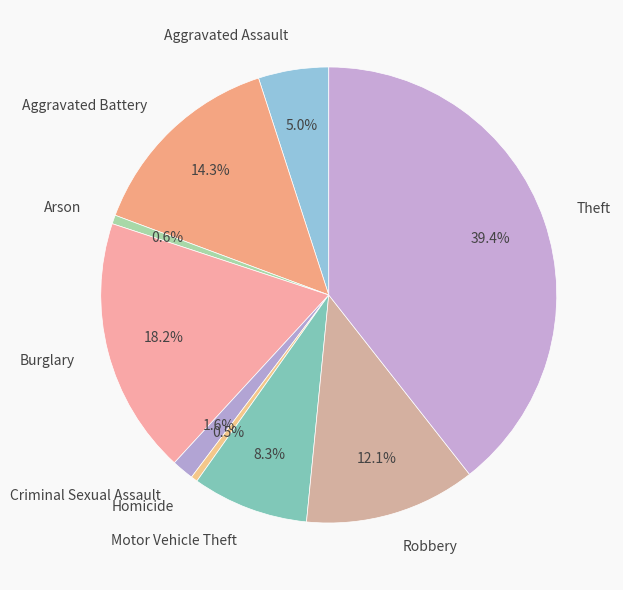

True or false: Aggravated Battery accounts for 23% of the total.

False